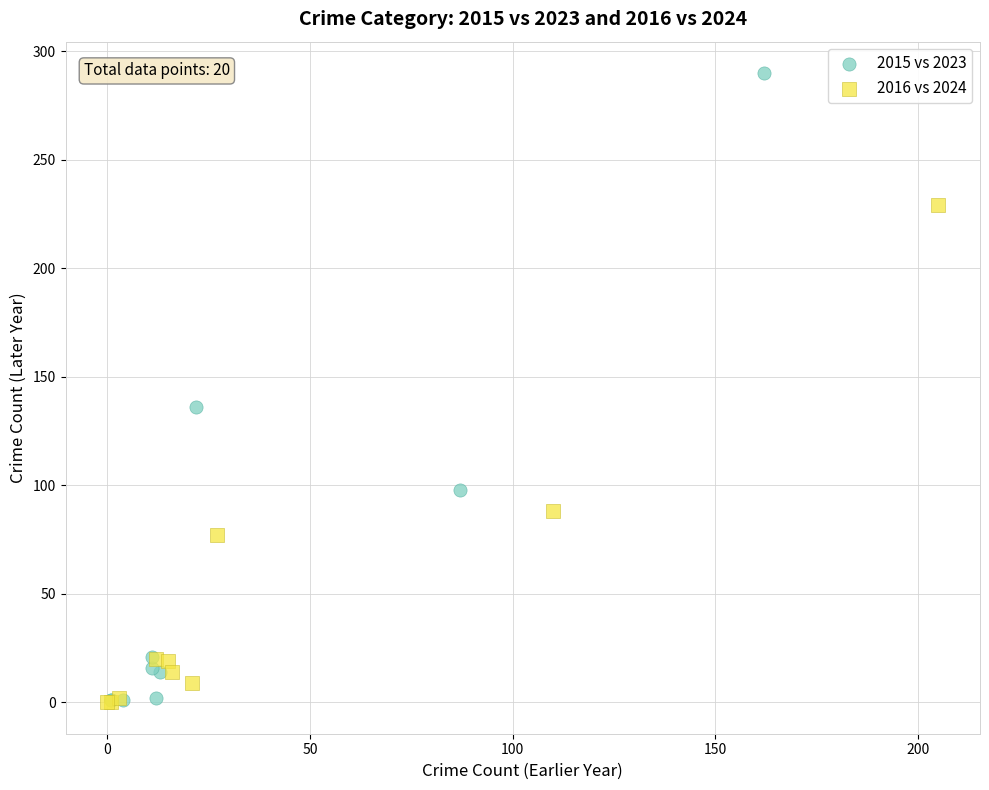

Which series contains the highest Y value?

2015 vs 2023